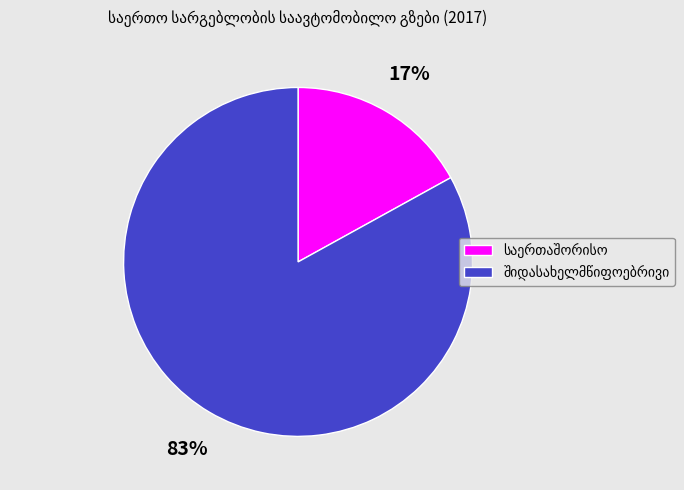

Is there any slice that represents more than half of the pie?

Yes